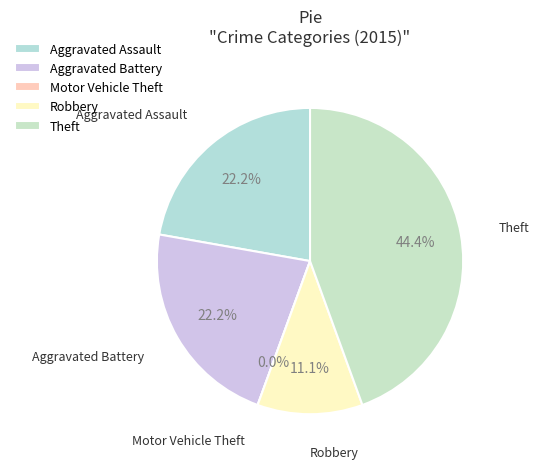

To the nearest percent, what percentage of the pie is Aggravated Assault?

22%